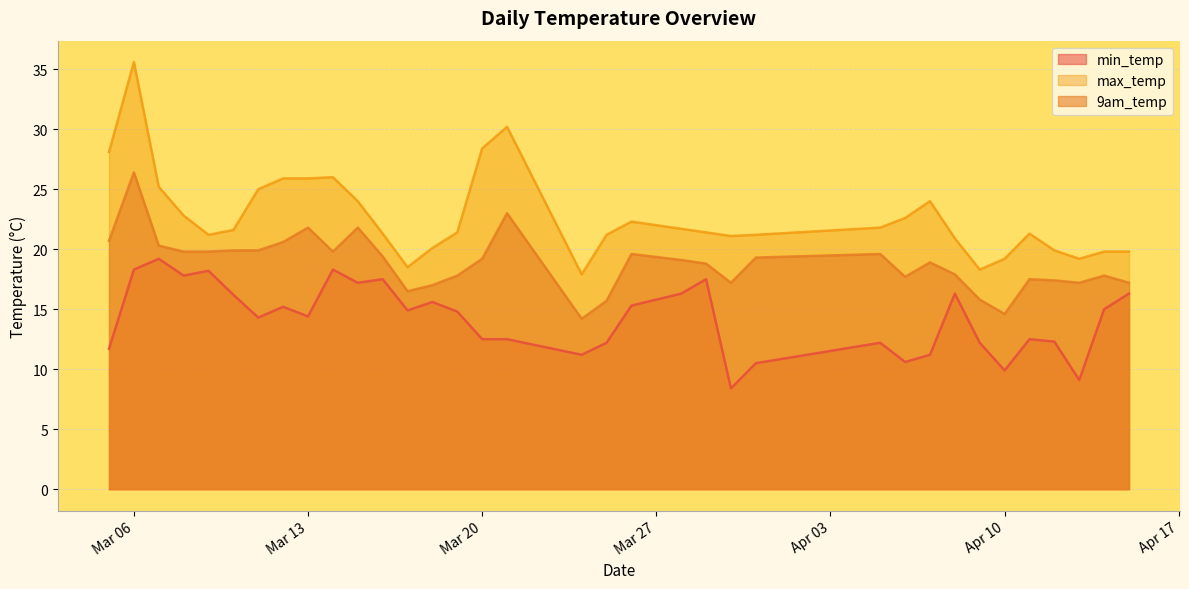

How many data points in max_temp are above 21?

25